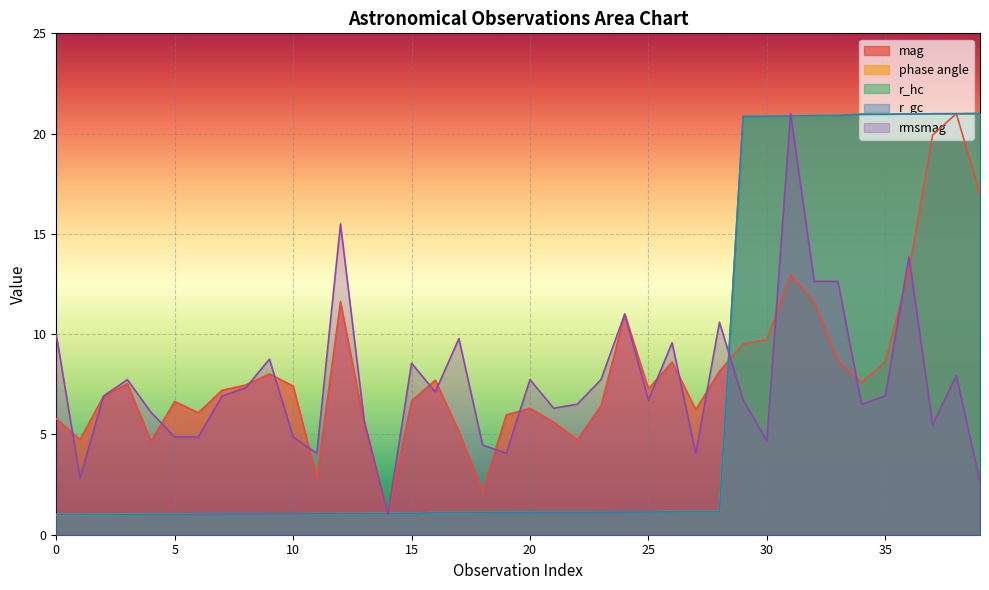

What is the value of the rmsmag point at the 36th from the left?

6.9